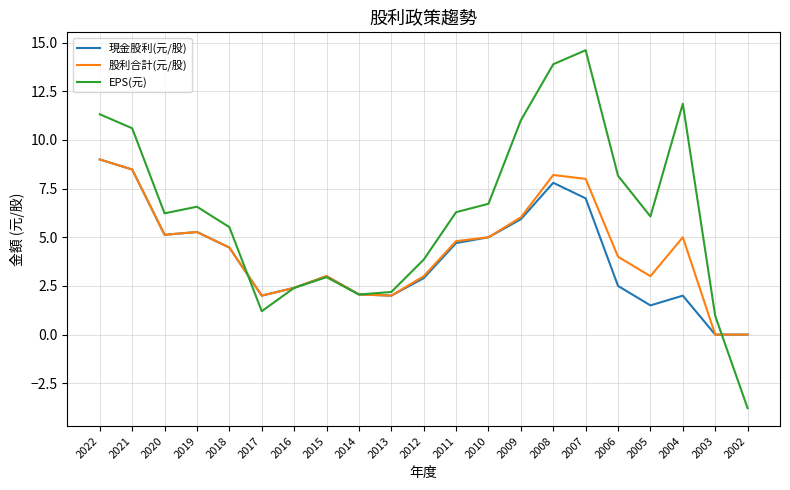

Where does the 現金股利(元/股) series first go above 3?

2022